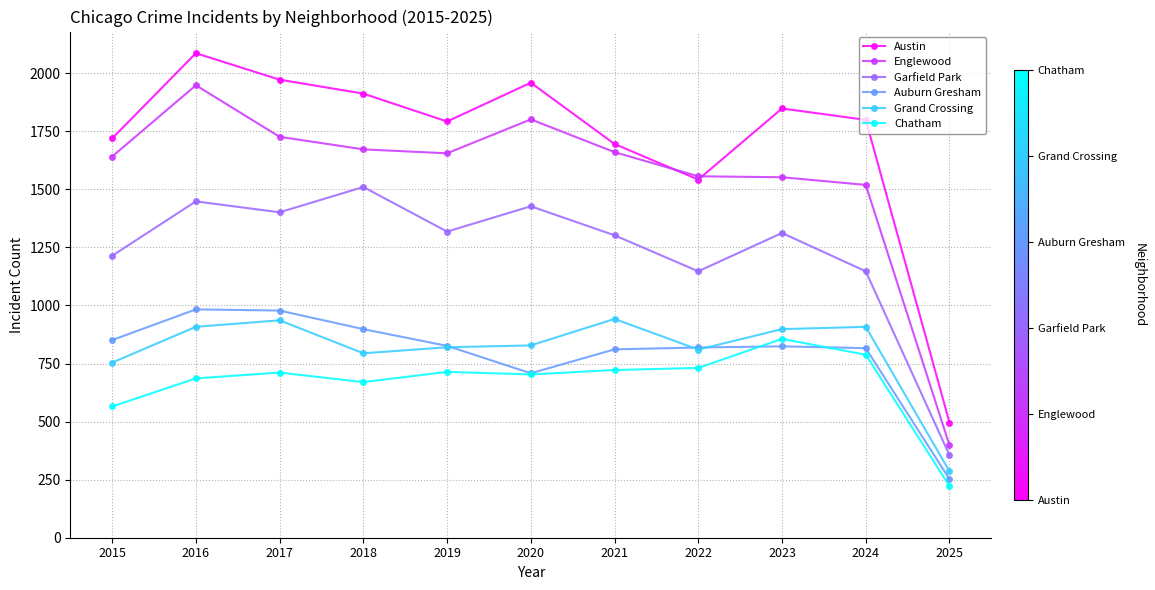

The value of Chatham at 2025 is 65. True or false?

False